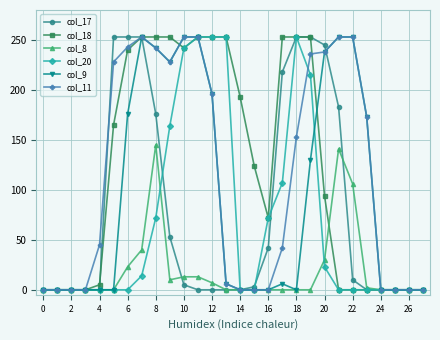

What is the average value of the col_11 series?

118